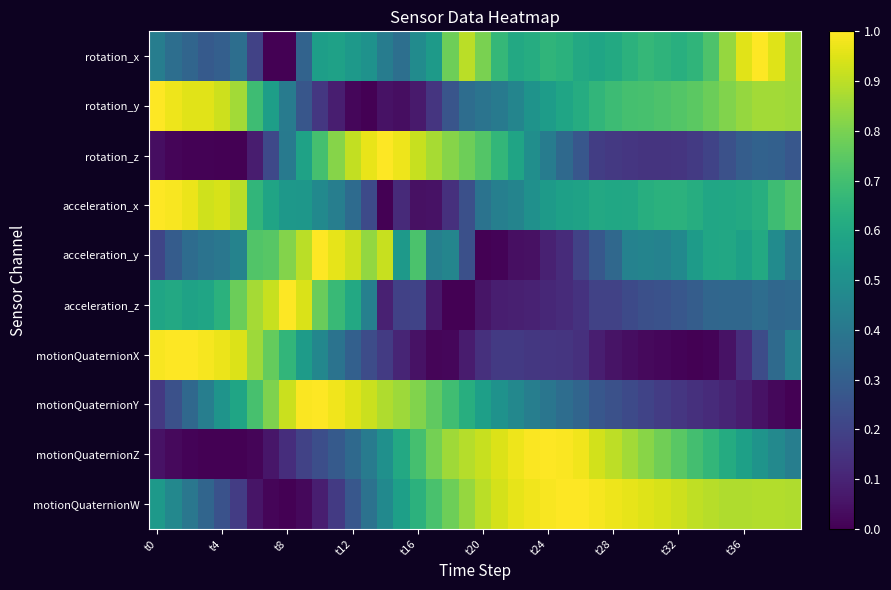

Which category has the lowest value across all series?

t8